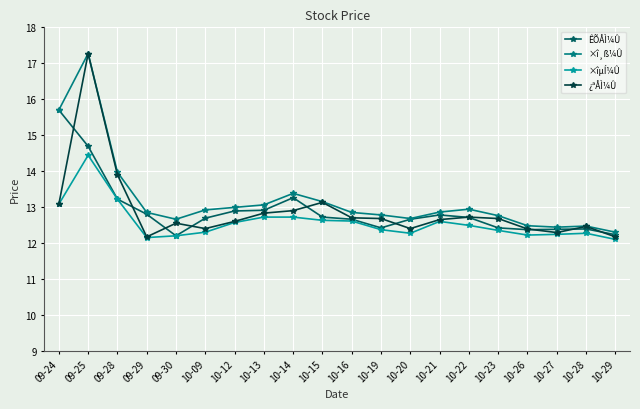

What is the minimum value for ¿ªÅÌ¼Û?

12.2